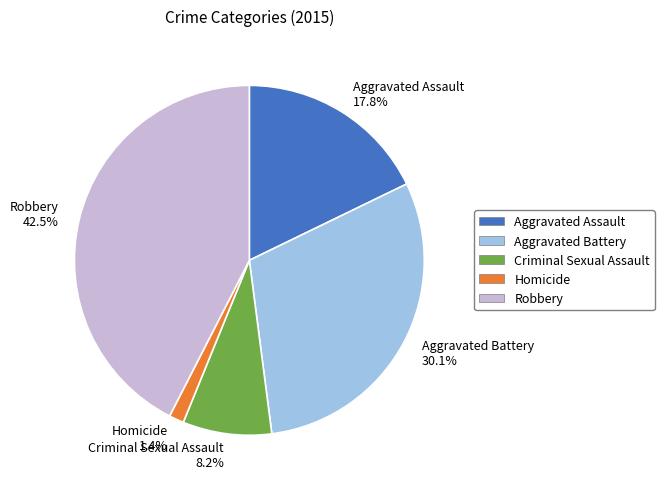

Does Aggravated Assault represent more than half of the total?

No